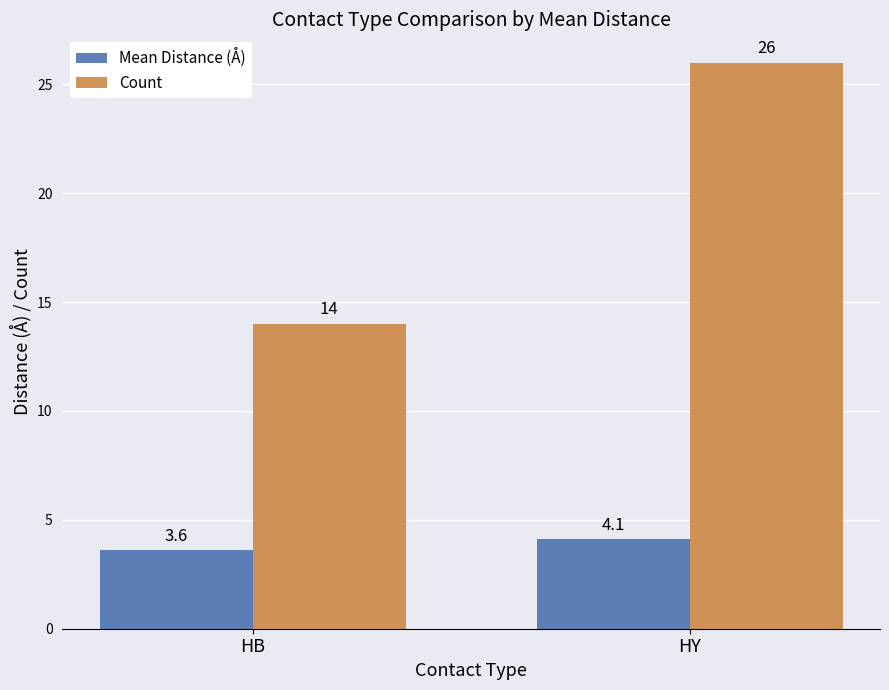

What is the value of the Count bar at the 1st from the left?

14.0